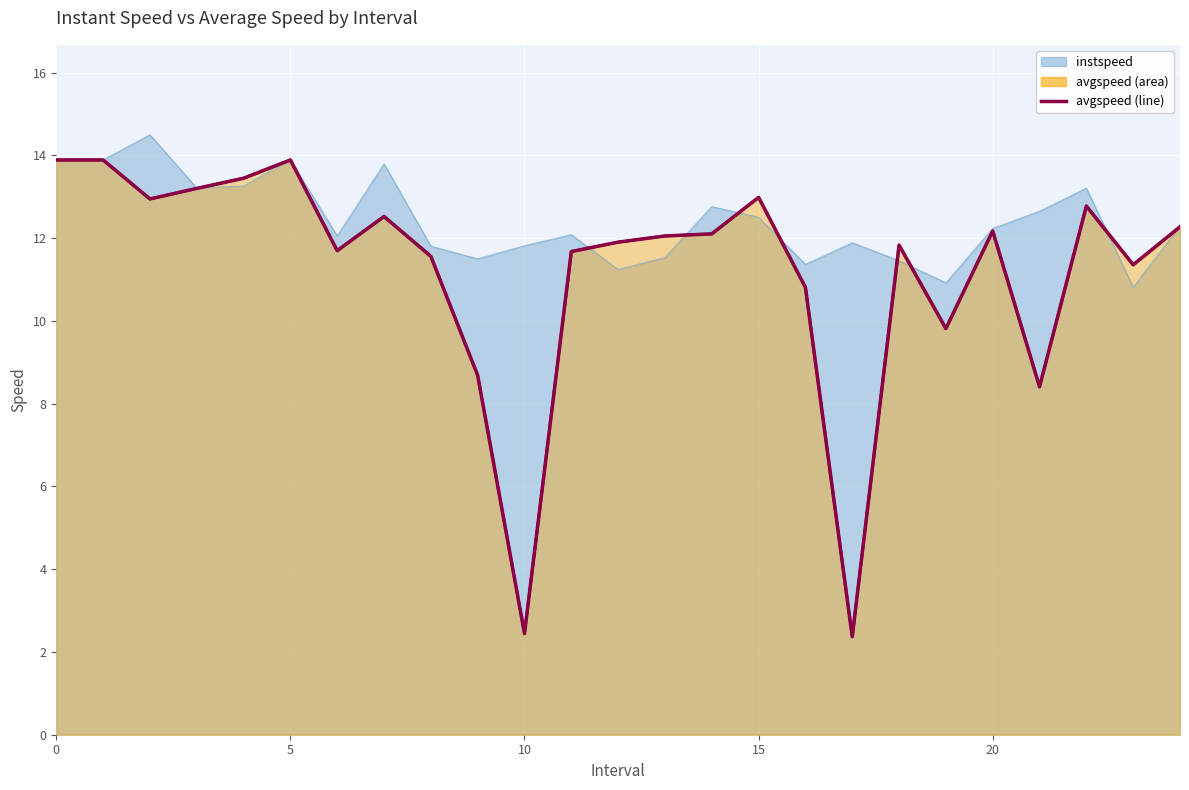

Reading left to right, extract all data points from this chart.

13.9	13.9	12.9	13.2	13.4	13.9	11.7	12.5	11.6	8.7	2.4	11.7	11.9	12.1	12.1	13.0	10.8	2.4	11.8	9.8	12.2	8.4	12.8	11.4	12.3